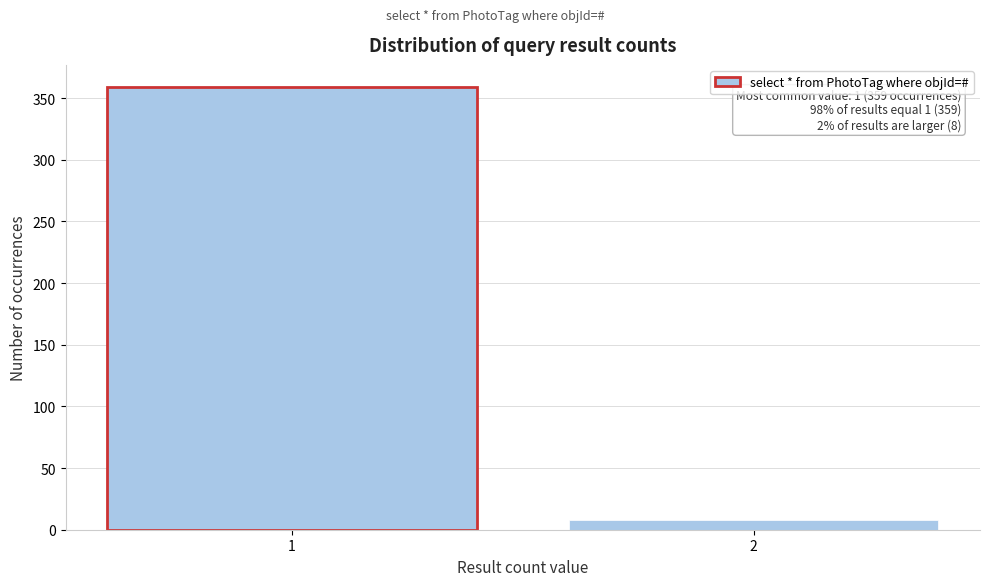

Reading left to right, transcribe all the data shown in this chart.

359	8